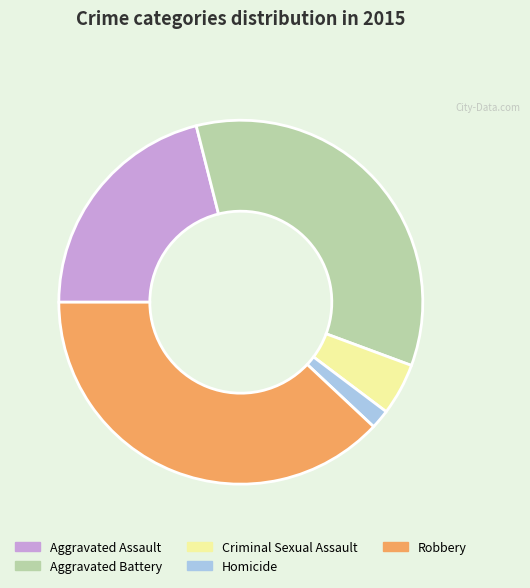

Combined, do Aggravated Assault and Robbery account for over 50%?

Yes